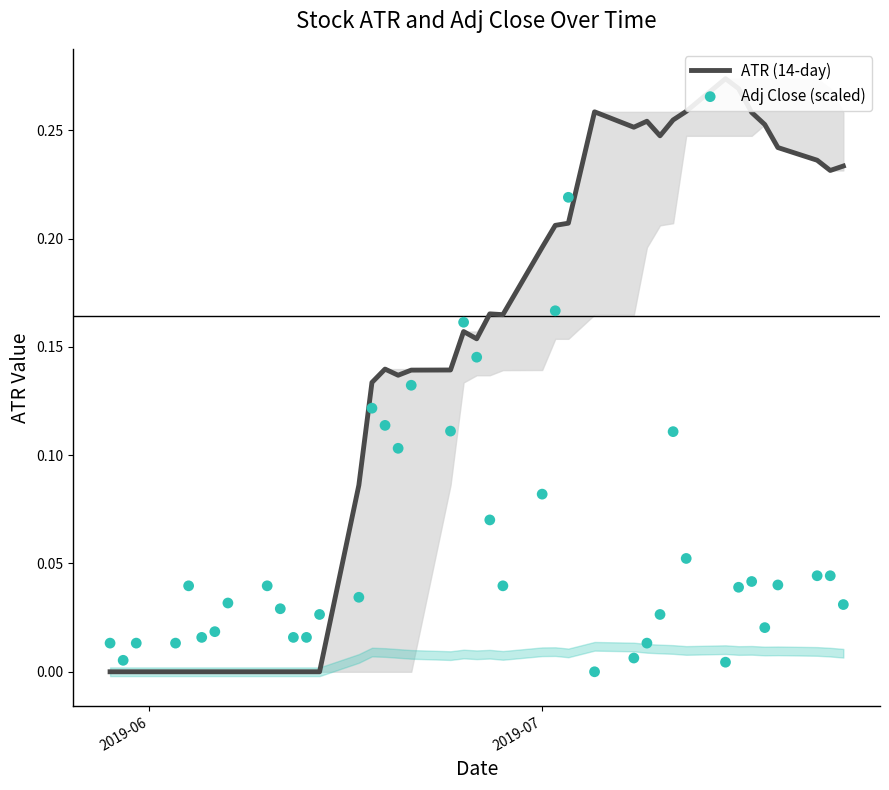

At how many categories does at least one series exceed 0?

40